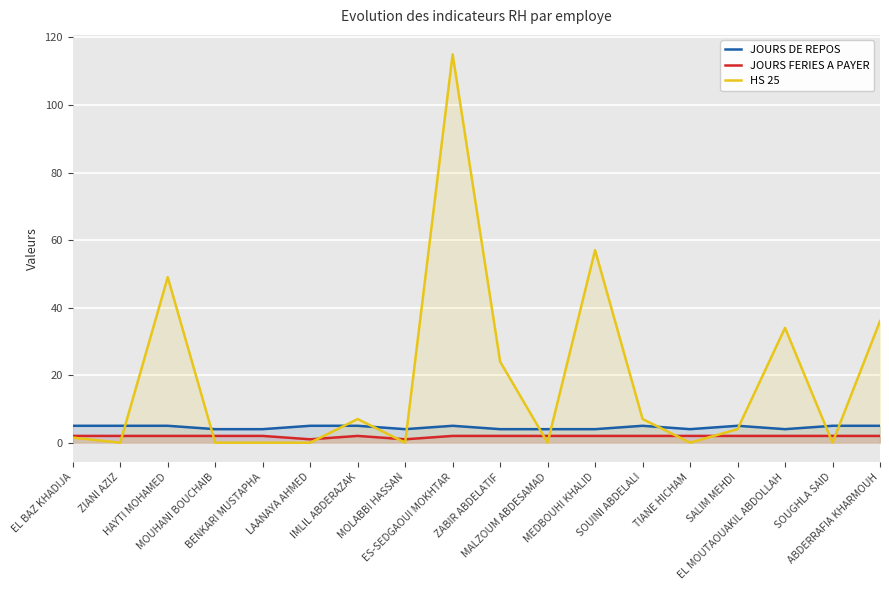

Which series changed the most between MOLABBI HASSAN and SOUINI ABDELALI?

HS 25